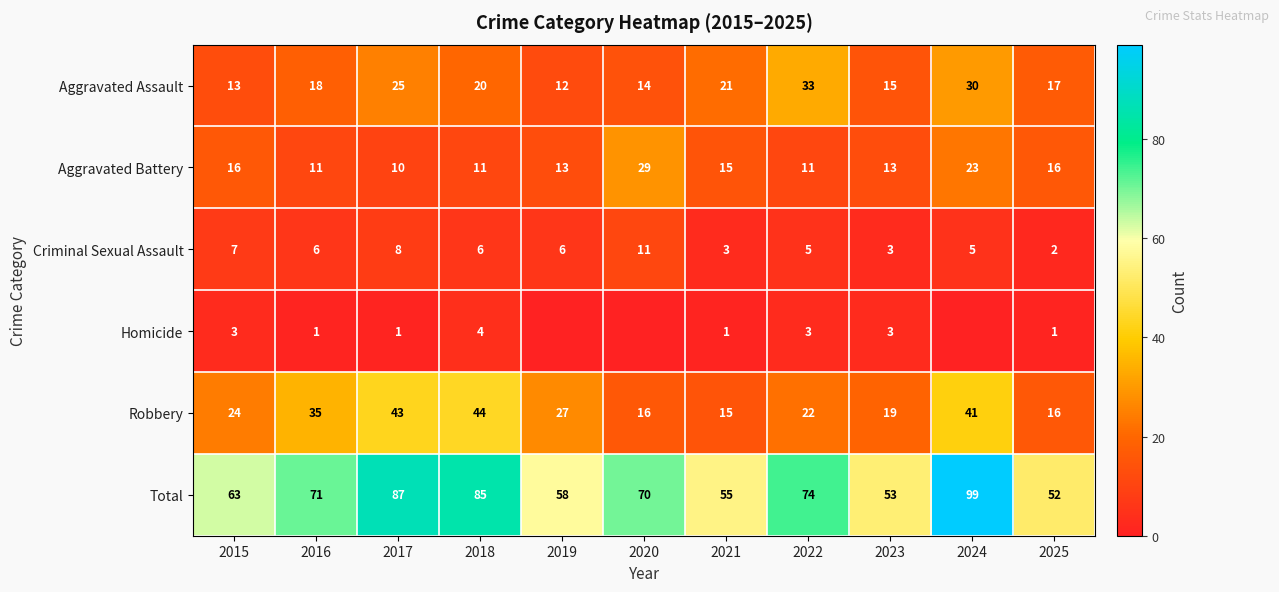

Is the value of Aggravated Battery at 2024 greater than the value of Total at 2021?

No